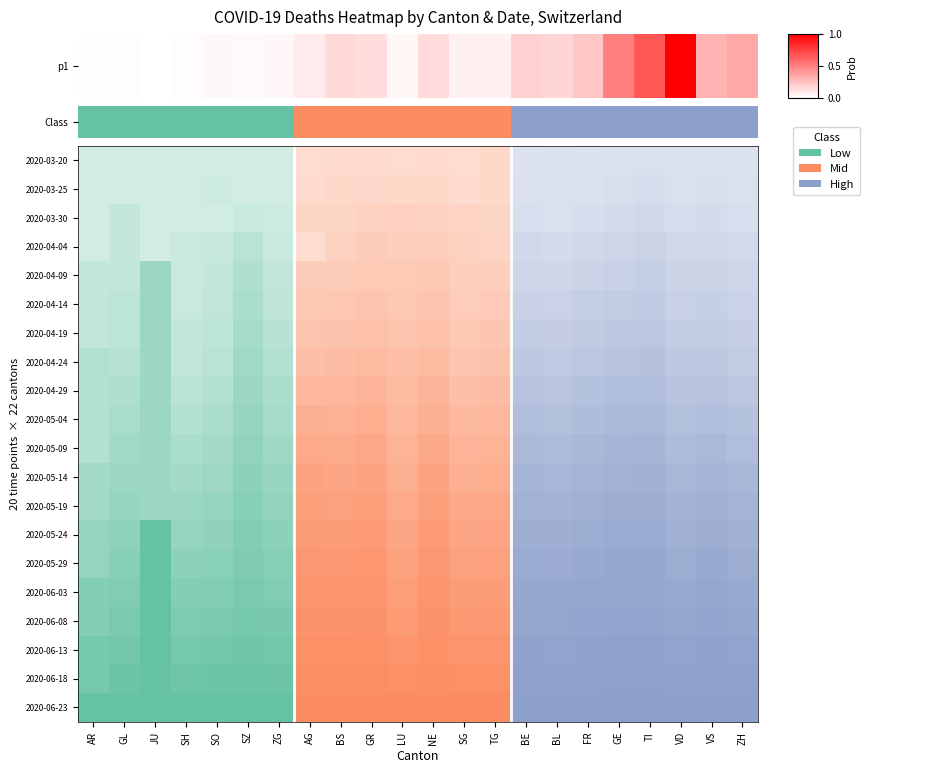

How many data points does each series have?

22